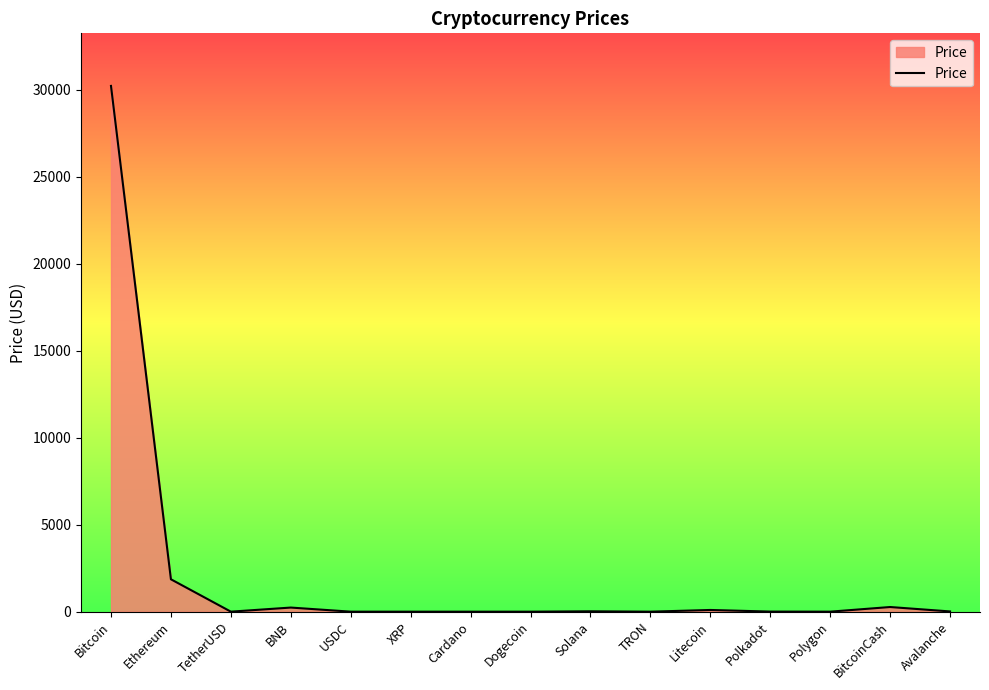

At which label is the value closest to 15109?

Ethereum